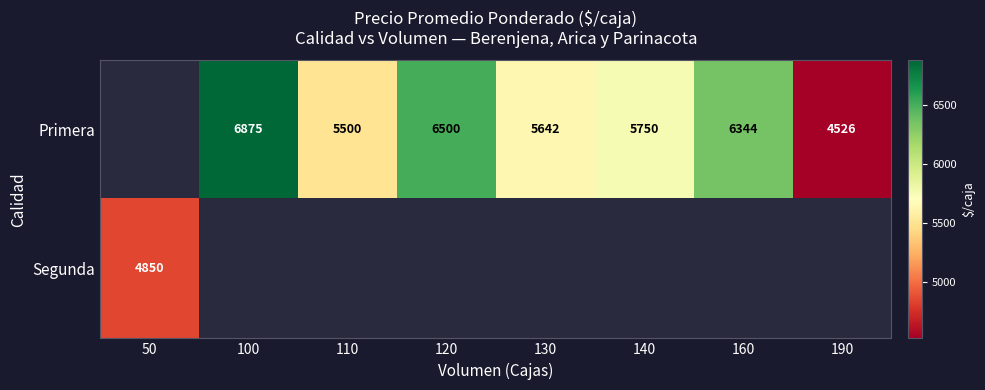

Is it true that Primera equals 8657 at 160?

False